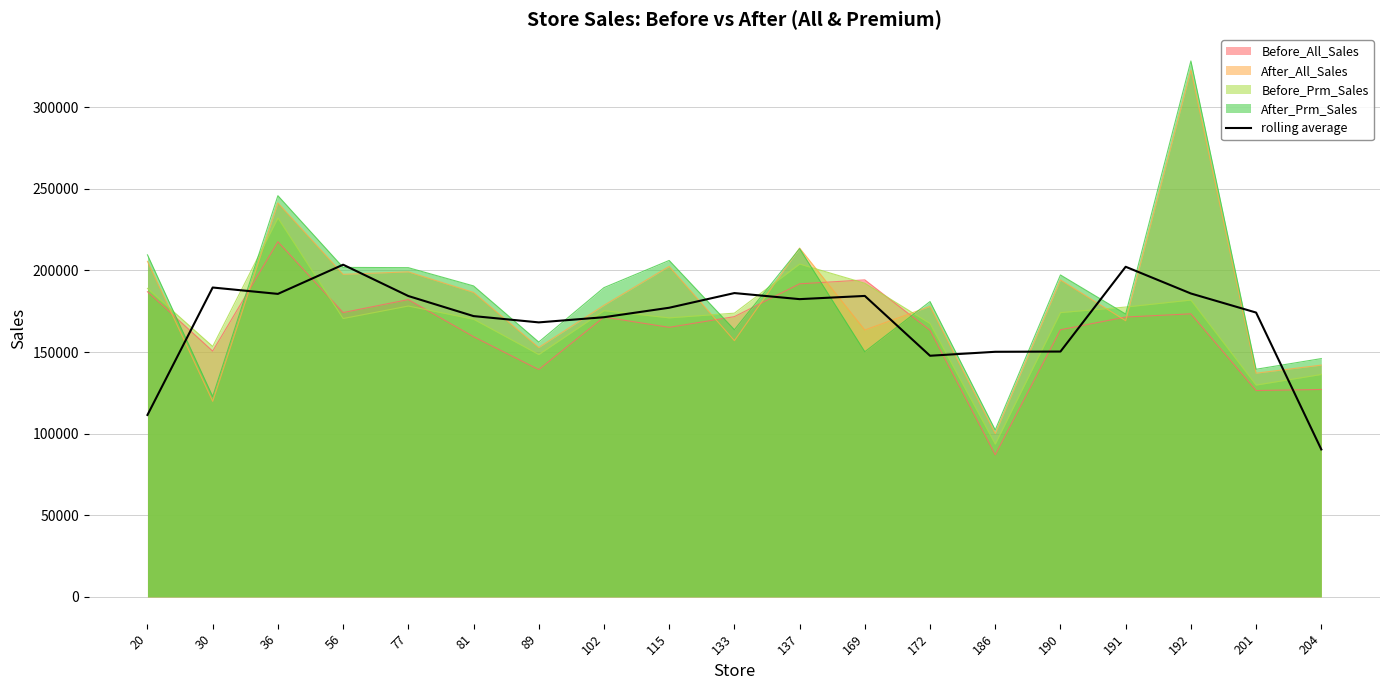

What is the average value?

169320.2